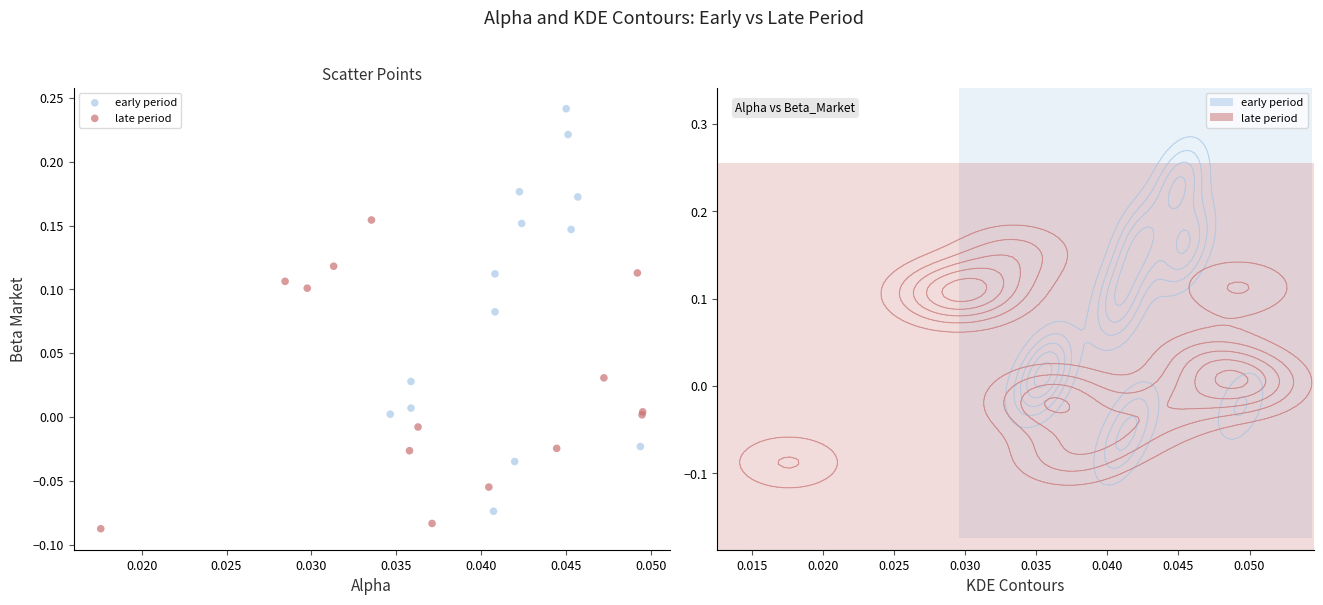

Which series reaches the maximum Y coordinate?

early period